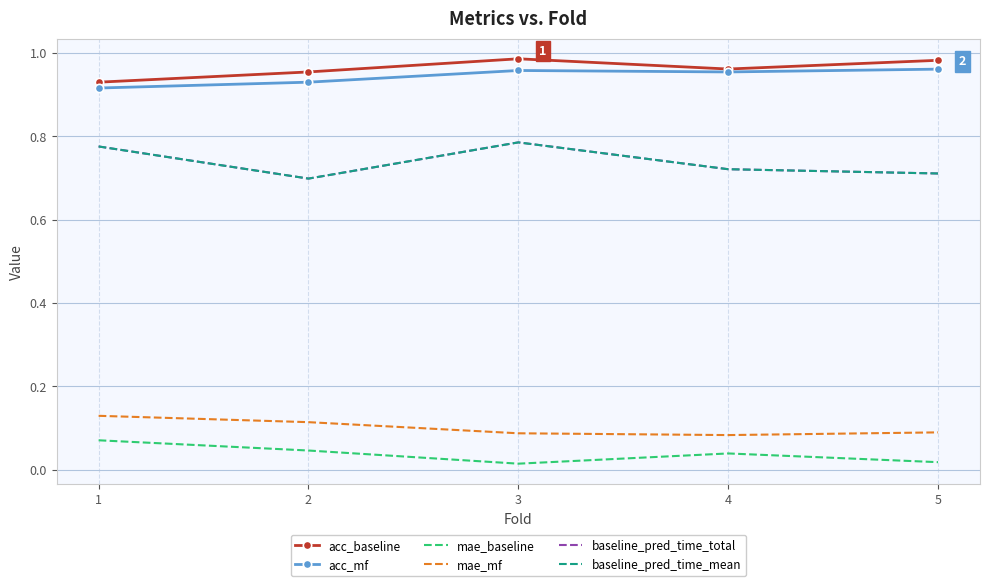

The baseline_pred_time_mean series shows 0.7 at 4. True or false?

True